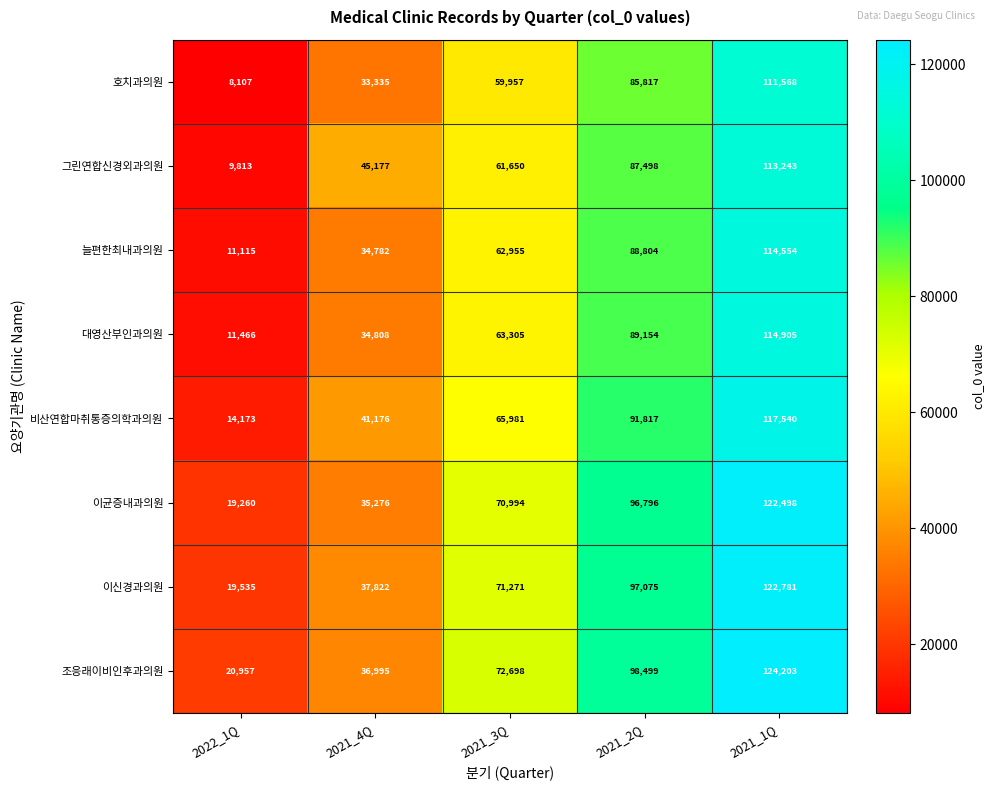

How many 이균증내과의원 values are between 35276 and 96796?

3